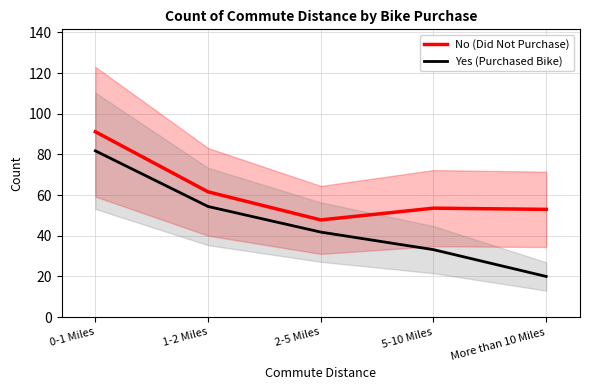

At which category does the chart reach its peak across all series?

0-1 Miles